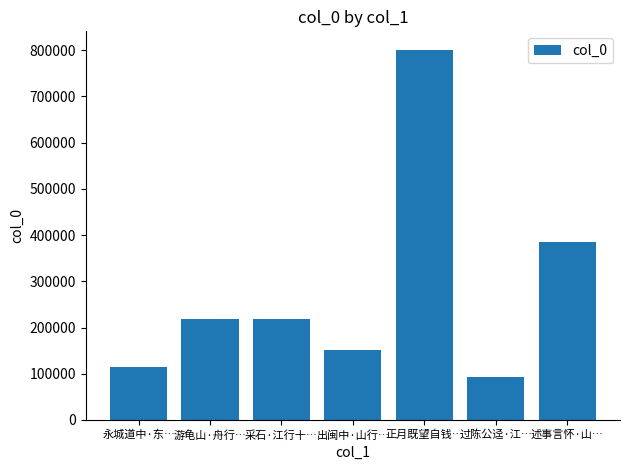

What is the label of the 5th bar from the left?

正月既望自钱…